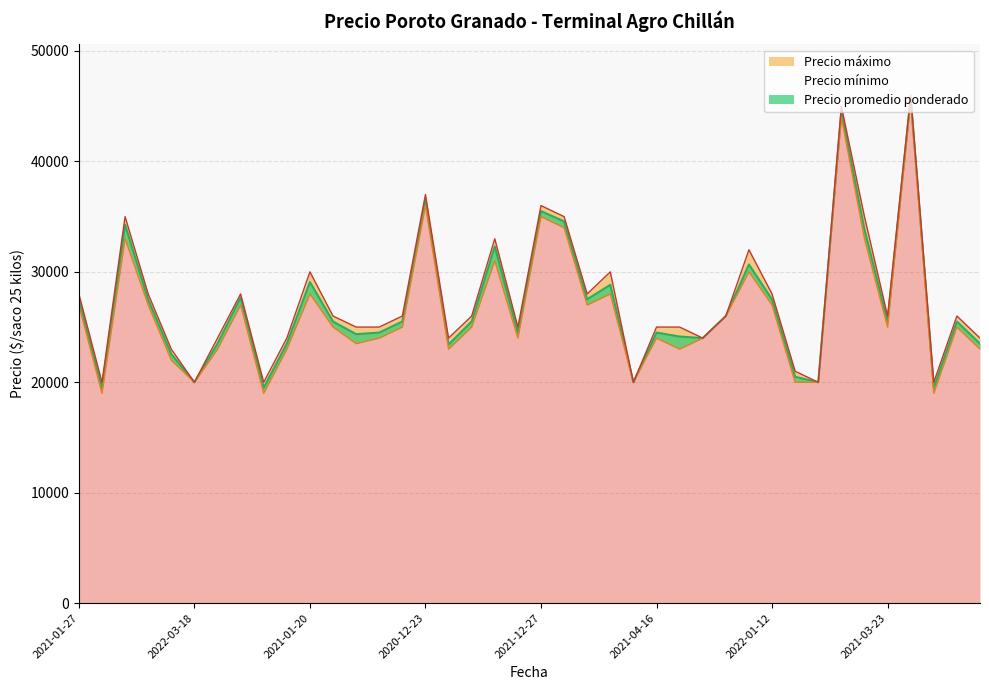

What is the average value of the Precio promedio ponderado series?

26961